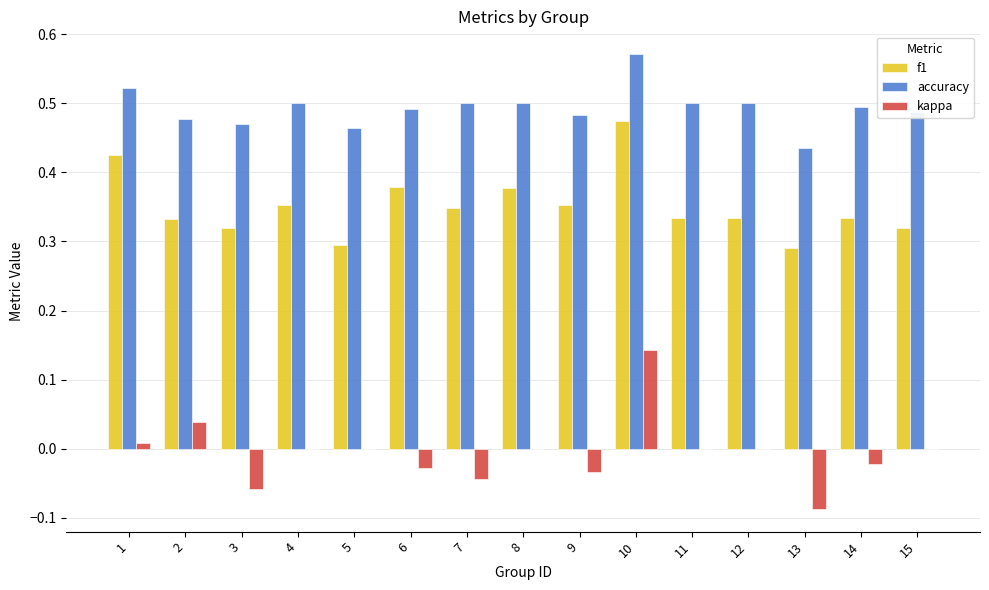

Is the value of accuracy at 3 greater than the value of kappa at 10?

Yes